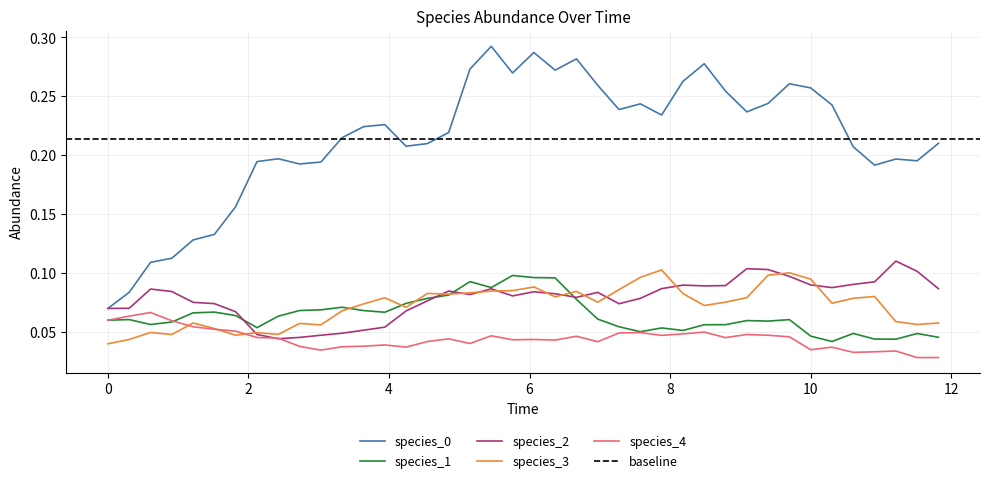

Does the chart display data point markers on the line(s)?

No